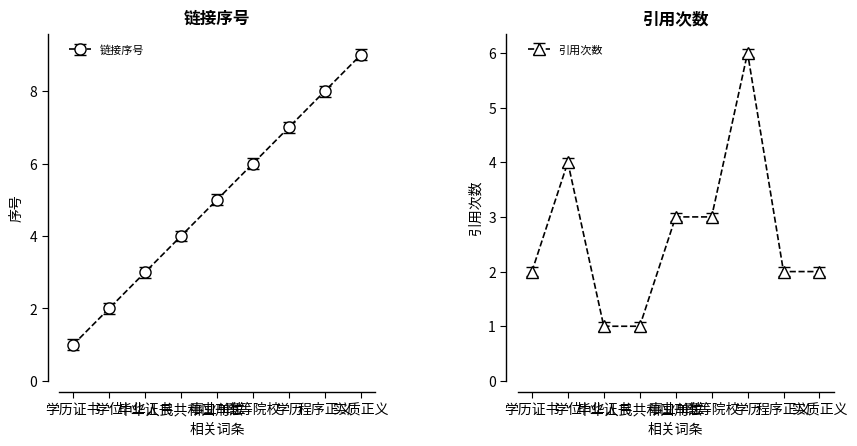

What is the label of the 7th point from the right?

毕业证书